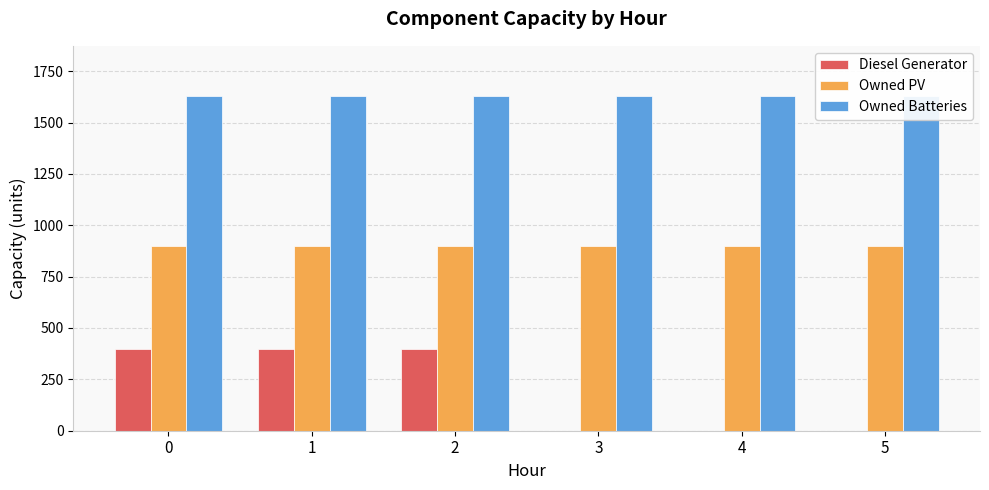

What is the average value of the Owned PV series?

897